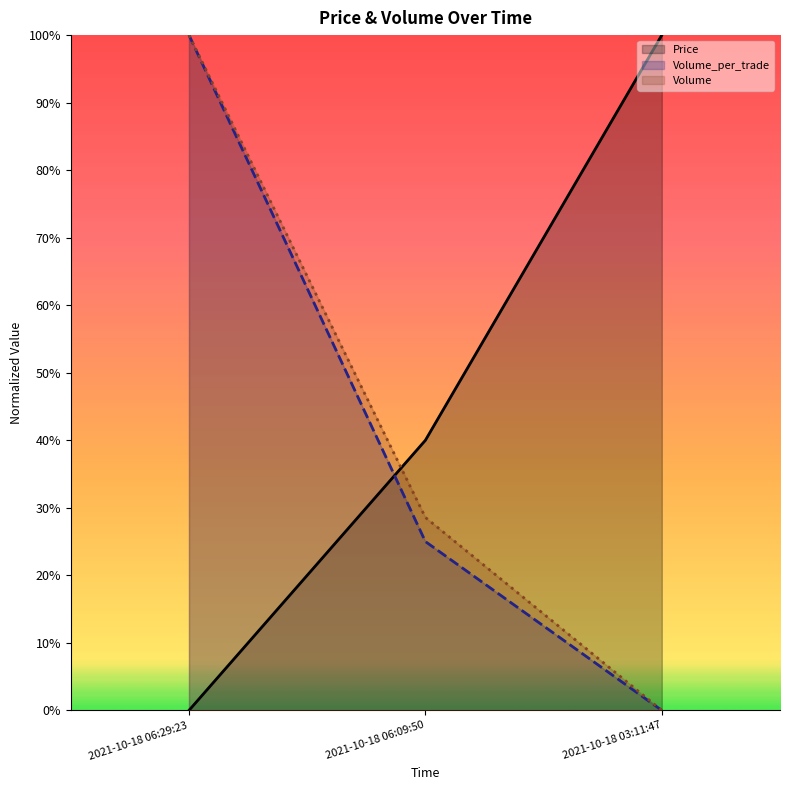

Which has a higher value, 2021-10-18 03:11:47 or 2021-10-18 06:09:50?

2021-10-18 03:11:47